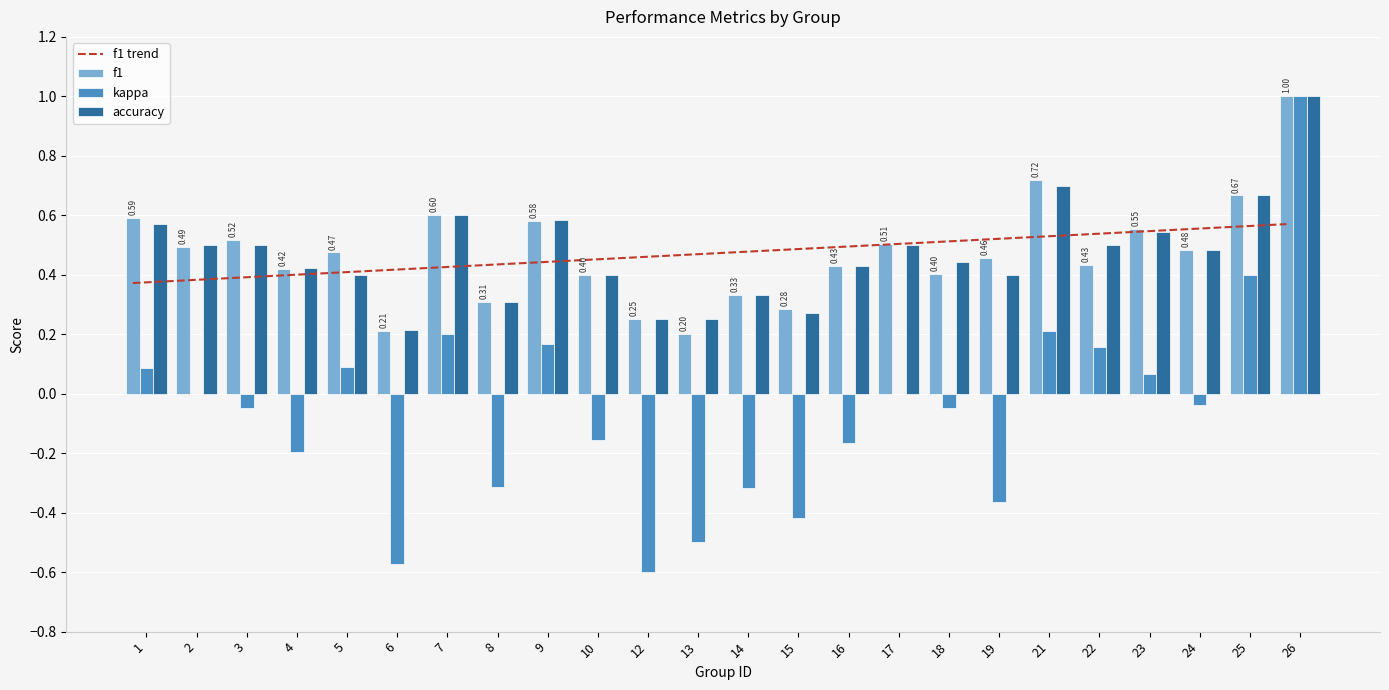

What is the difference between the highest and lowest values at 12?

1.1